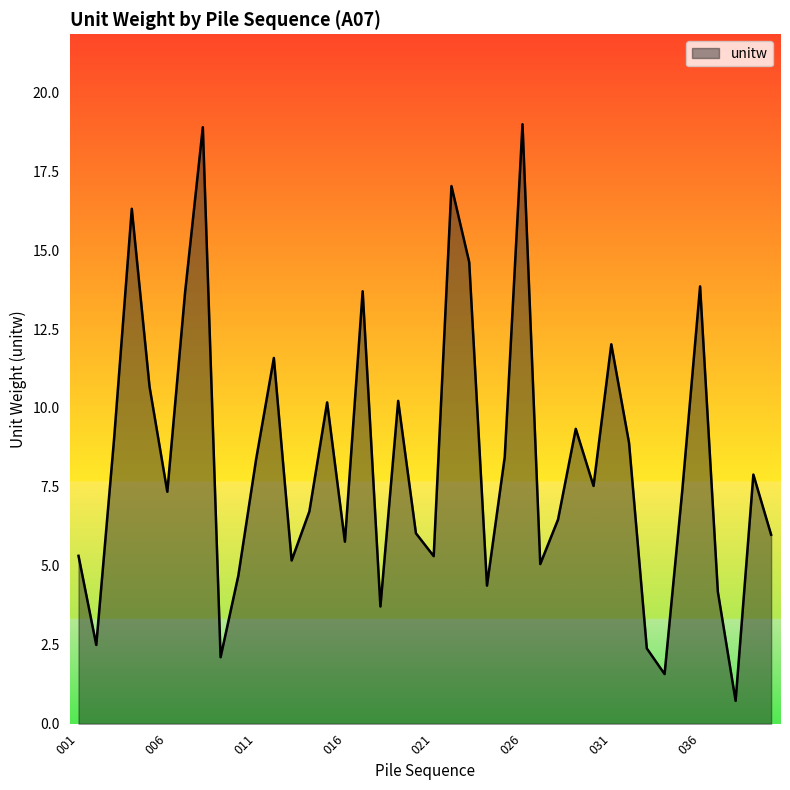

How many series are shown in this chart?

1